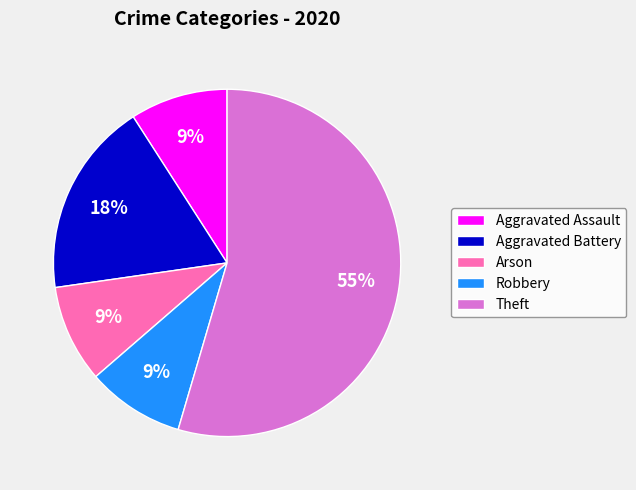

To the nearest percent, what percentage of the pie is Aggravated Assault?

9%